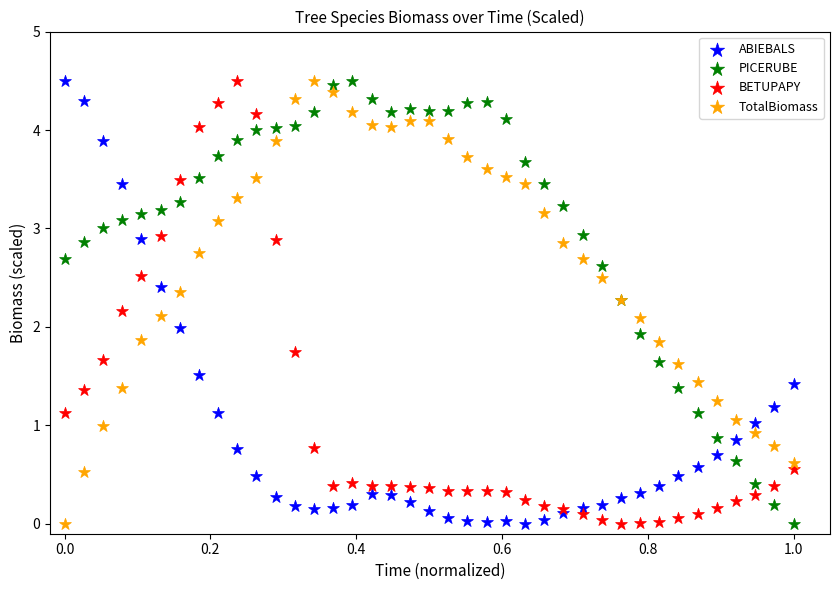

What is the X range (max minus min) for the scatter plot?

1.0